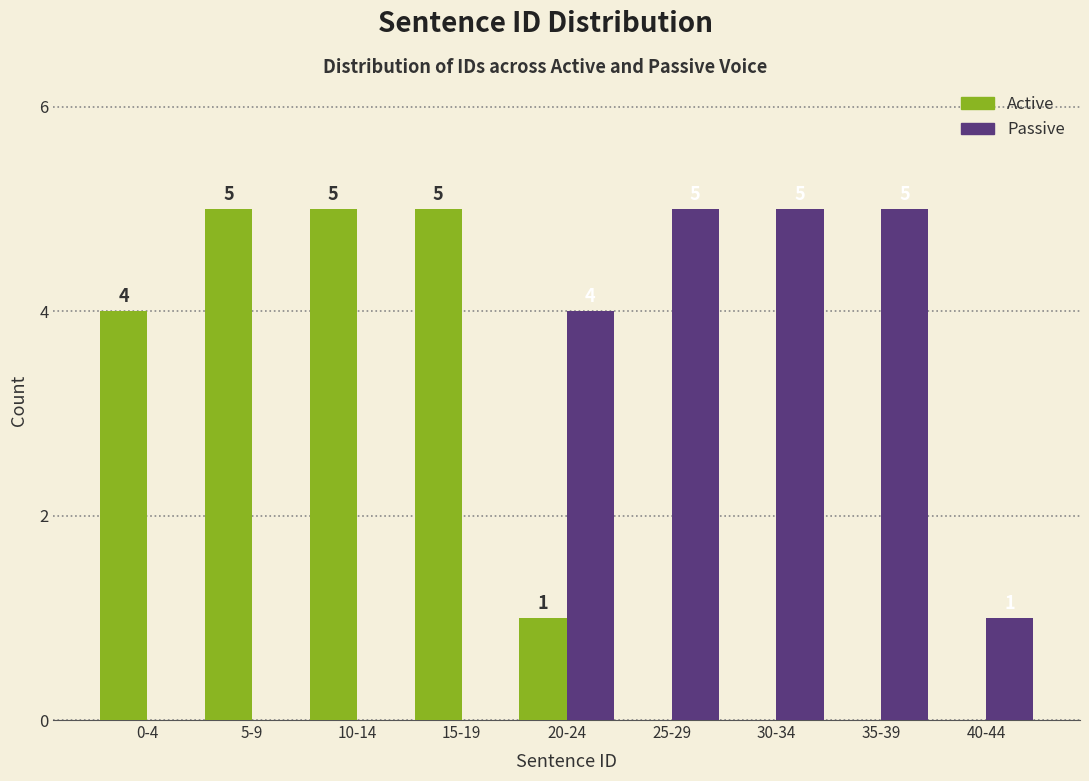

Reading left to right, list all the values displayed in this chart.

Active: 0-4=4	5-9=5	10-14=5	15-19=5	20-24=1	25-29=0	30-34=0	35-39=0	40-44=0
Passive: 0-4=0	5-9=0	10-14=0	15-19=0	20-24=4	25-29=5	30-34=5	35-39=5	40-44=1